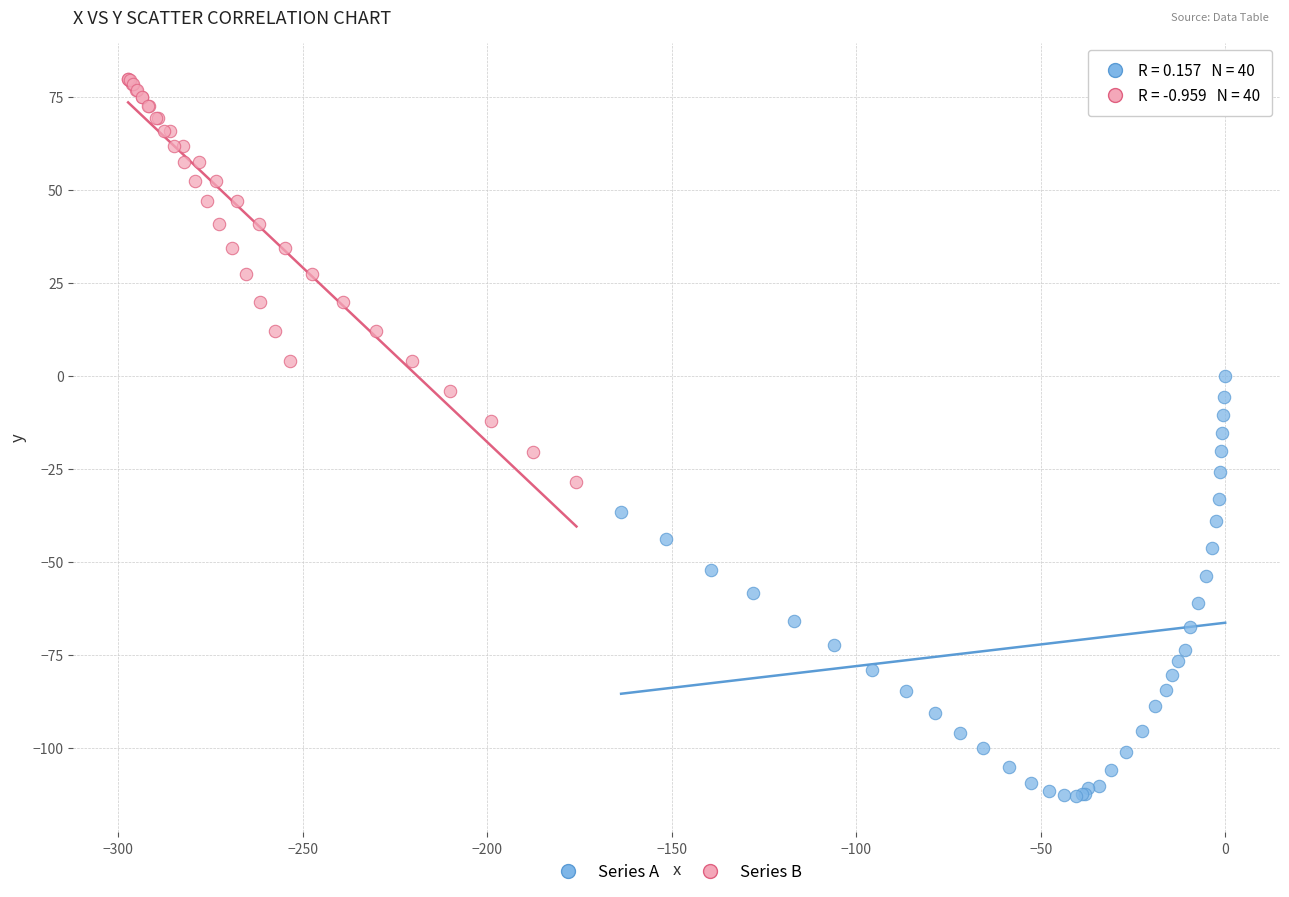

Which series has the largest Y range (max minus min)?

Series A